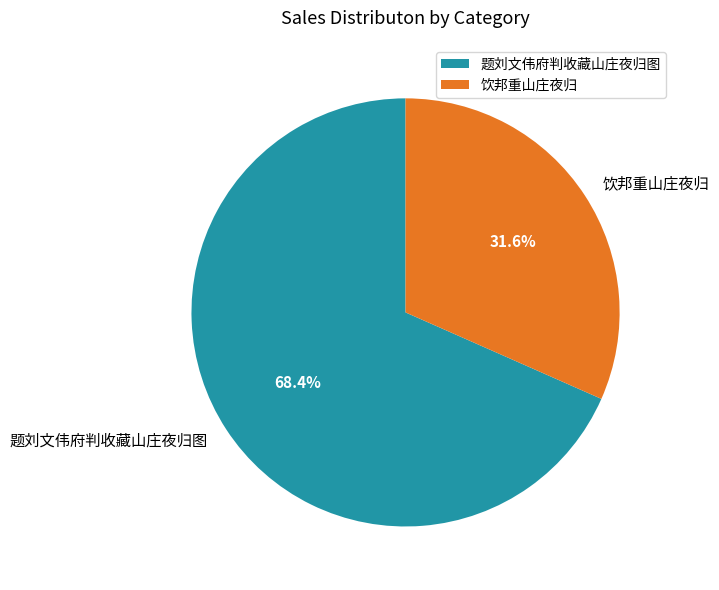

What percentage is the 饮邦重山庄夜归 slice, to the nearest percent?

32%